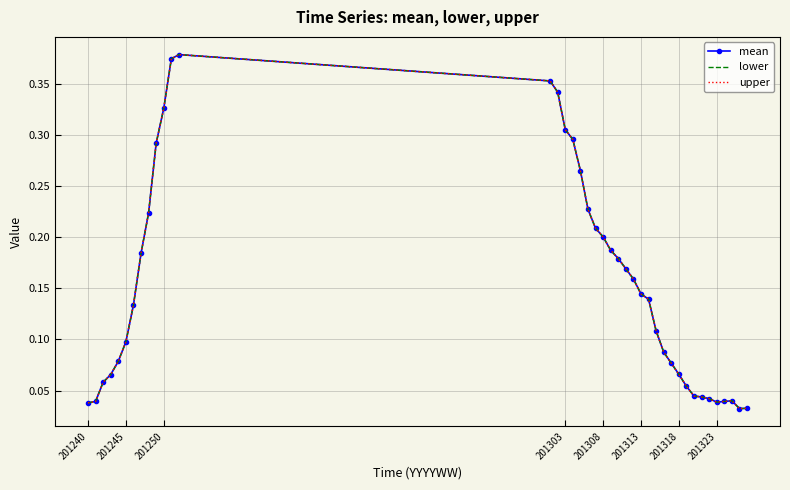

How many interior local peaks does the lower series have?

2